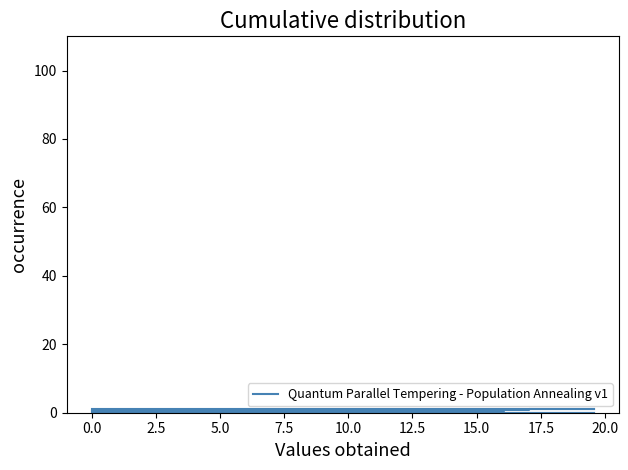

How many lines are shown in the chart?

4